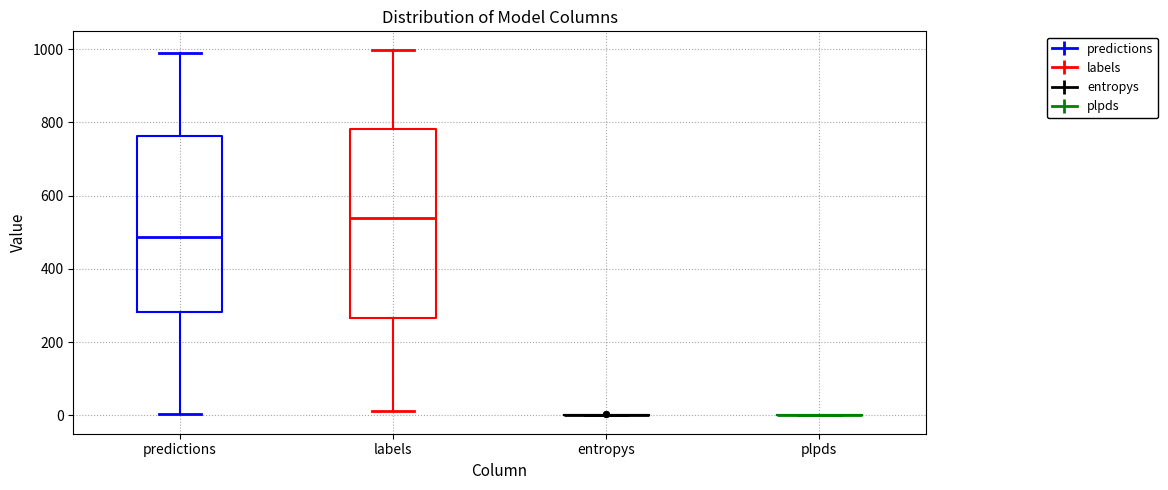

Where does the median line of the box for labels sit on the y-axis? The values are not printed on the chart, so give them approximately, as read against the axis.

540